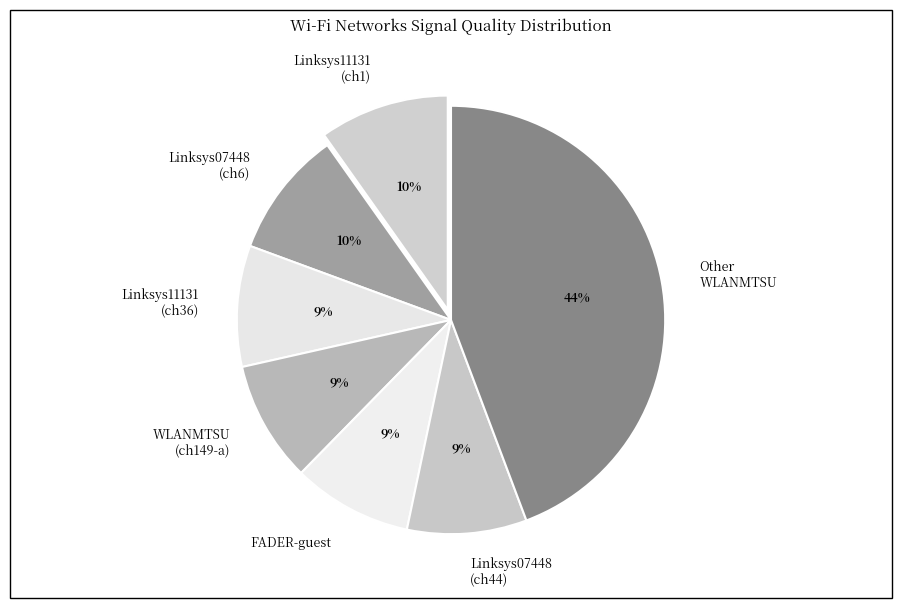

True or false: Linksys11131 (ch1) accounts for 4% of the total.

False